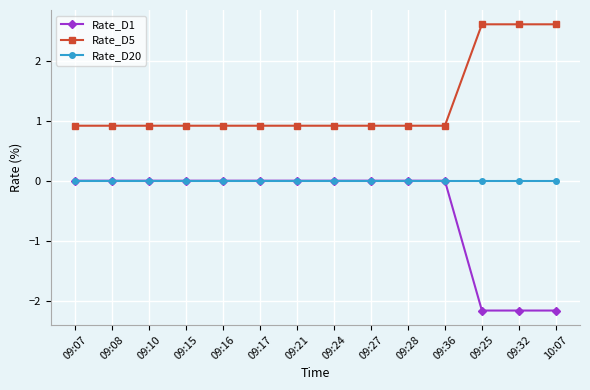

What is the label of the 12th point from the left?

09:25